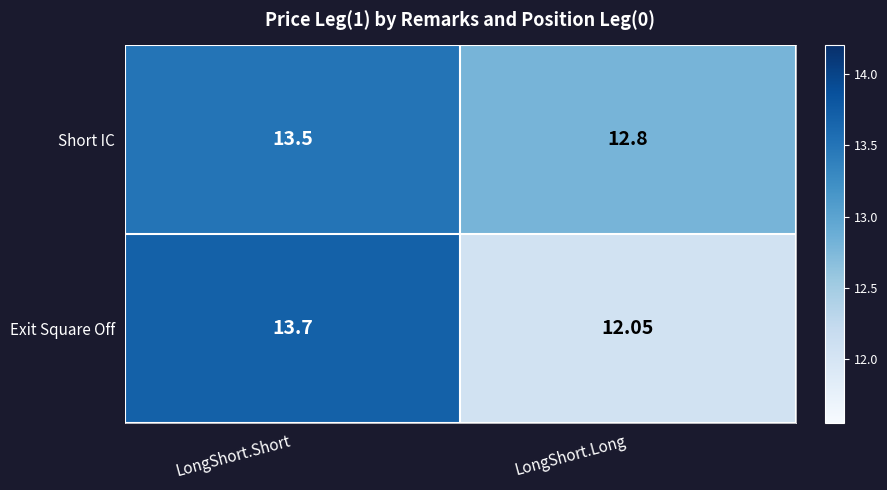

List the series in order of their overall mean, lowest first.

Exit Square Off, Short IC